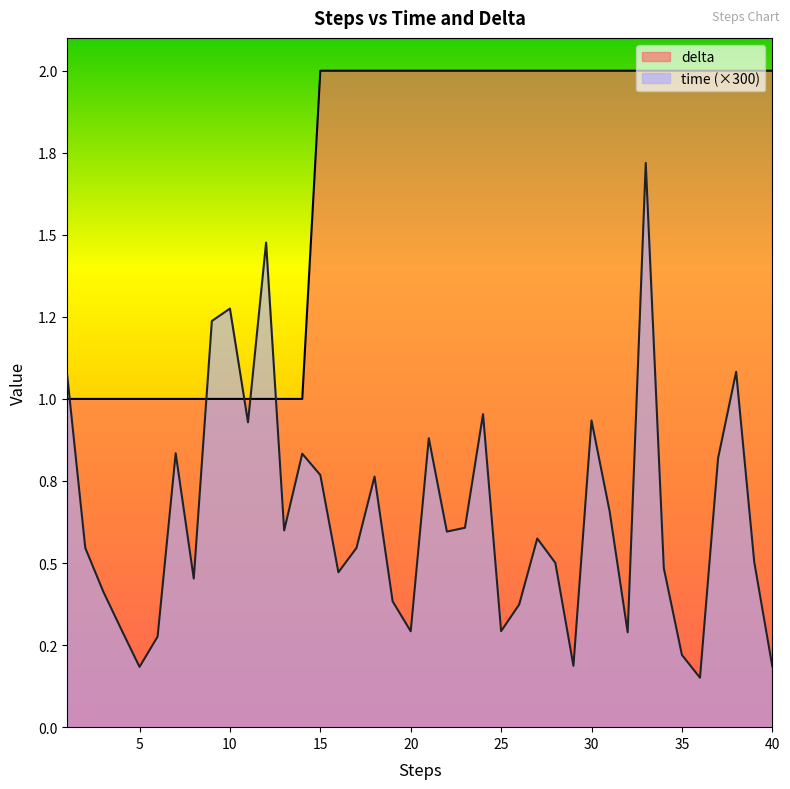

Where do time and delta first cross each other?

1 and 2